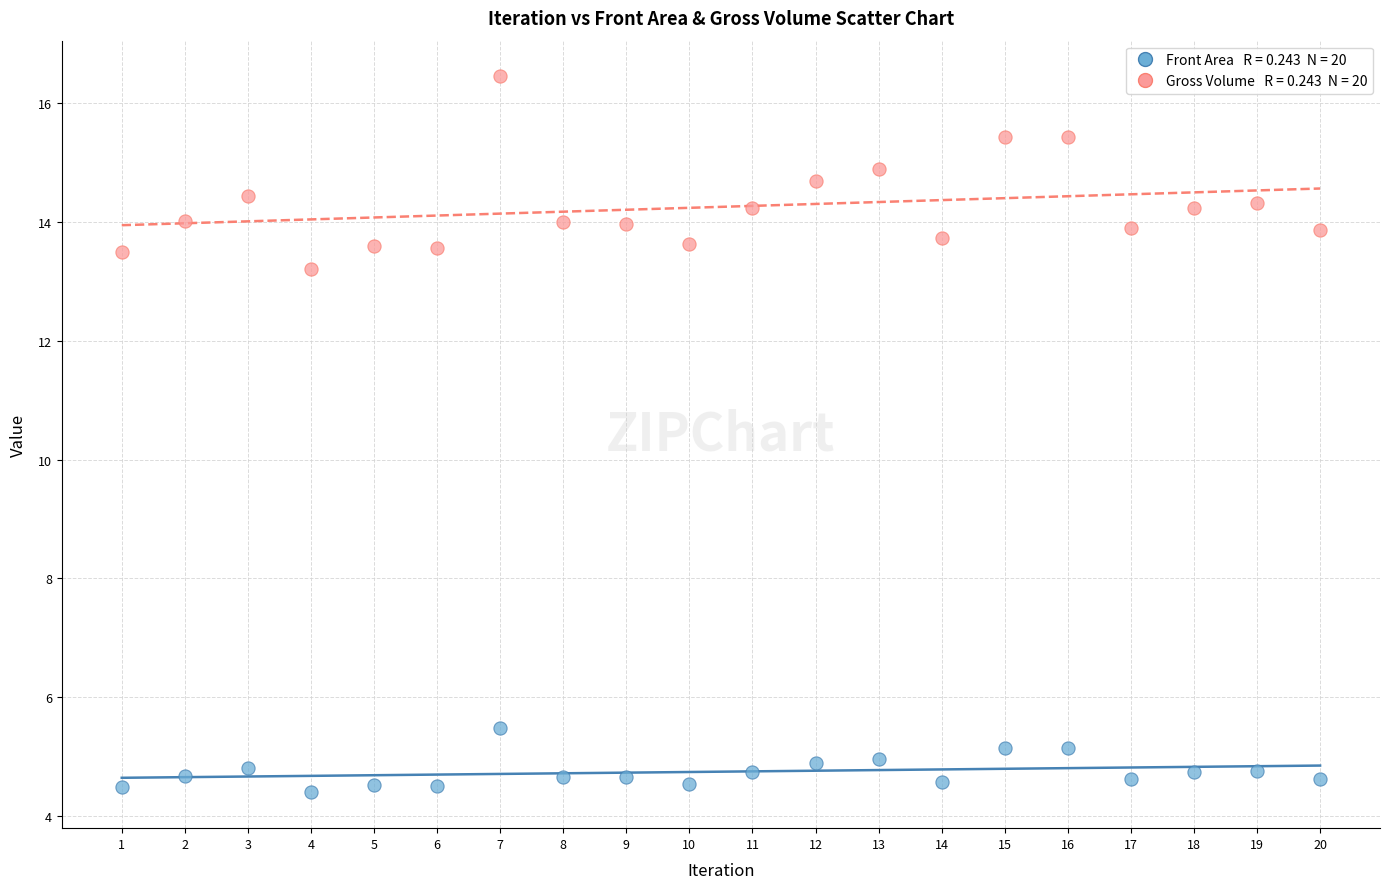

Across all data points, what is the range of X values (max minus min)?

19.0